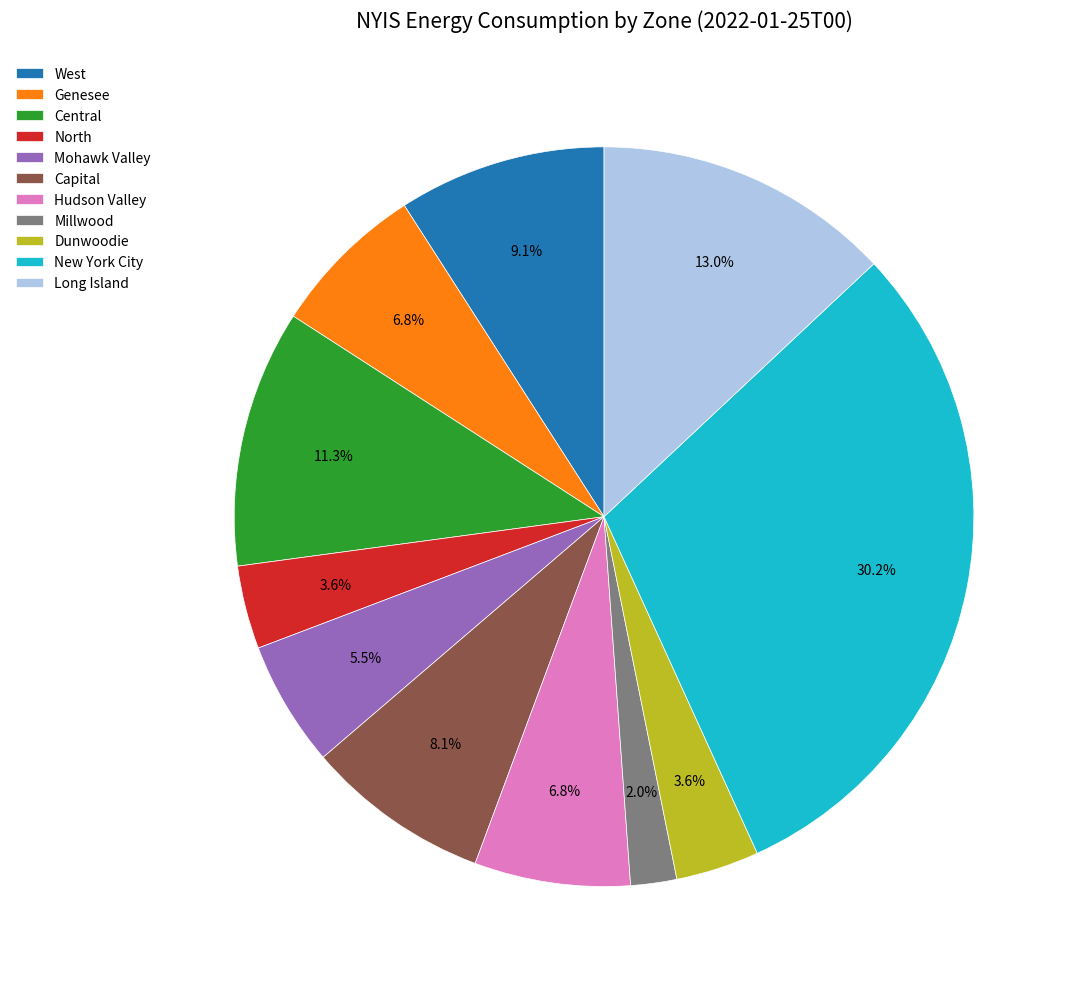

What percentage is the Hudson Valley slice, to the nearest percent?

7%